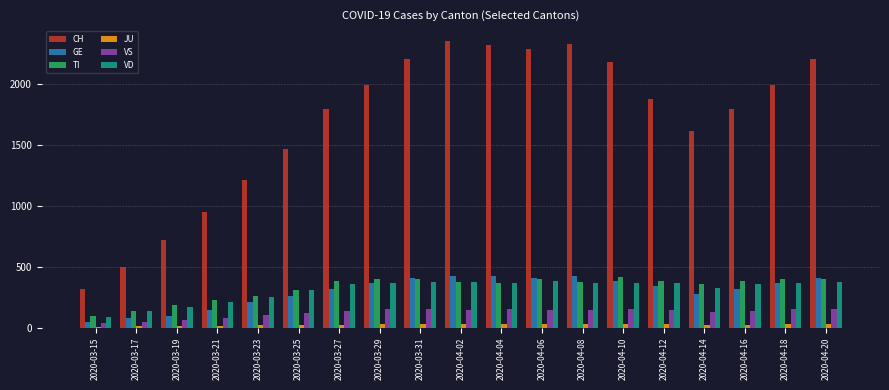

What is the label of the 4th bar from the left?

2020-03-21